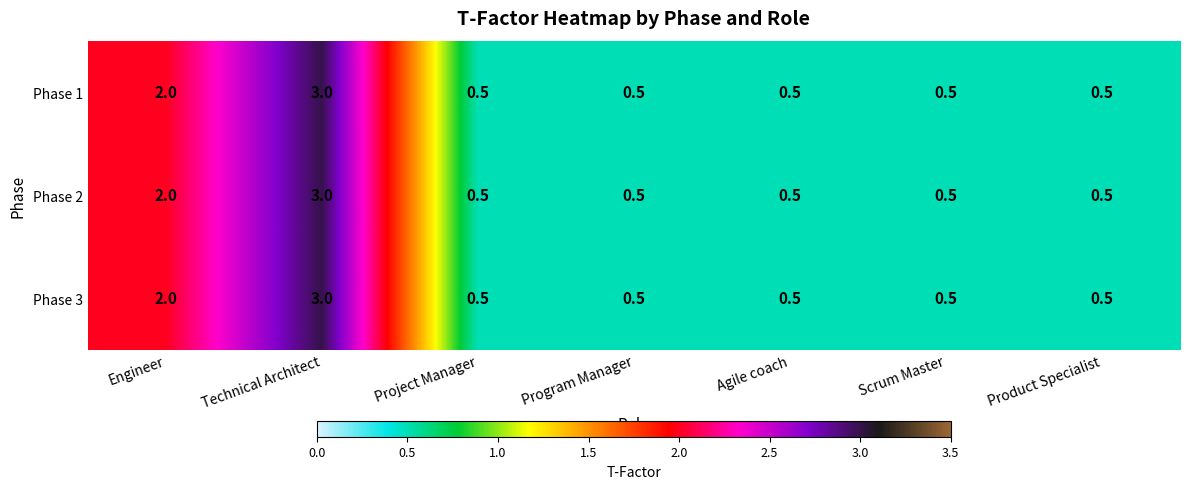

What is the average value of the Phase 3 series?

1.1